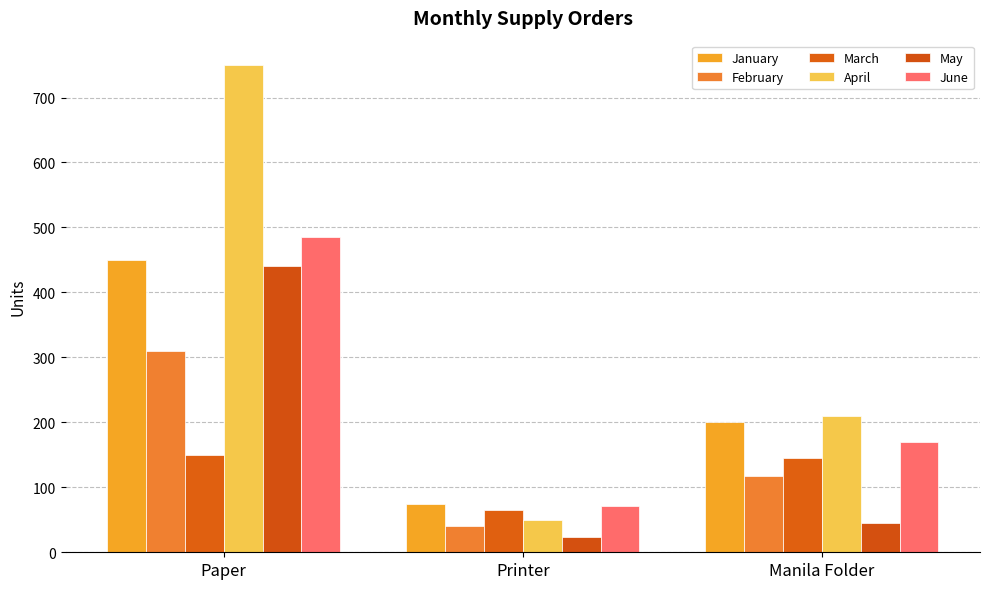

At how many categories does at least one series exceed 420?

1